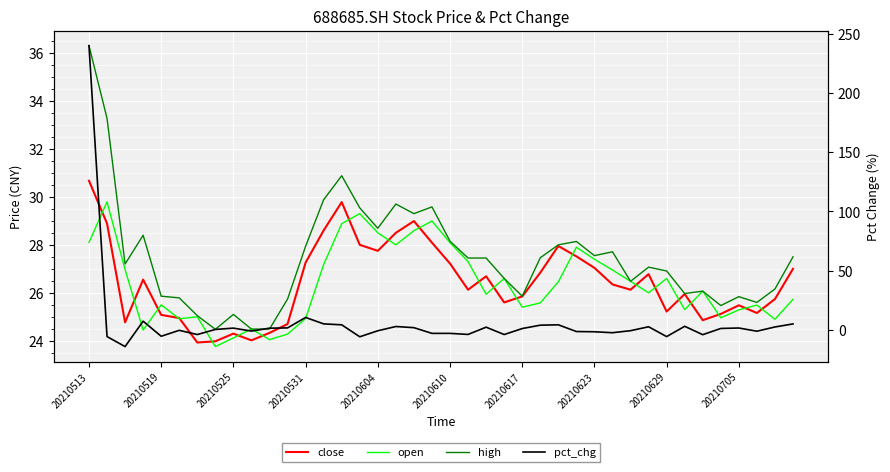

How many lines are shown in the chart?

4